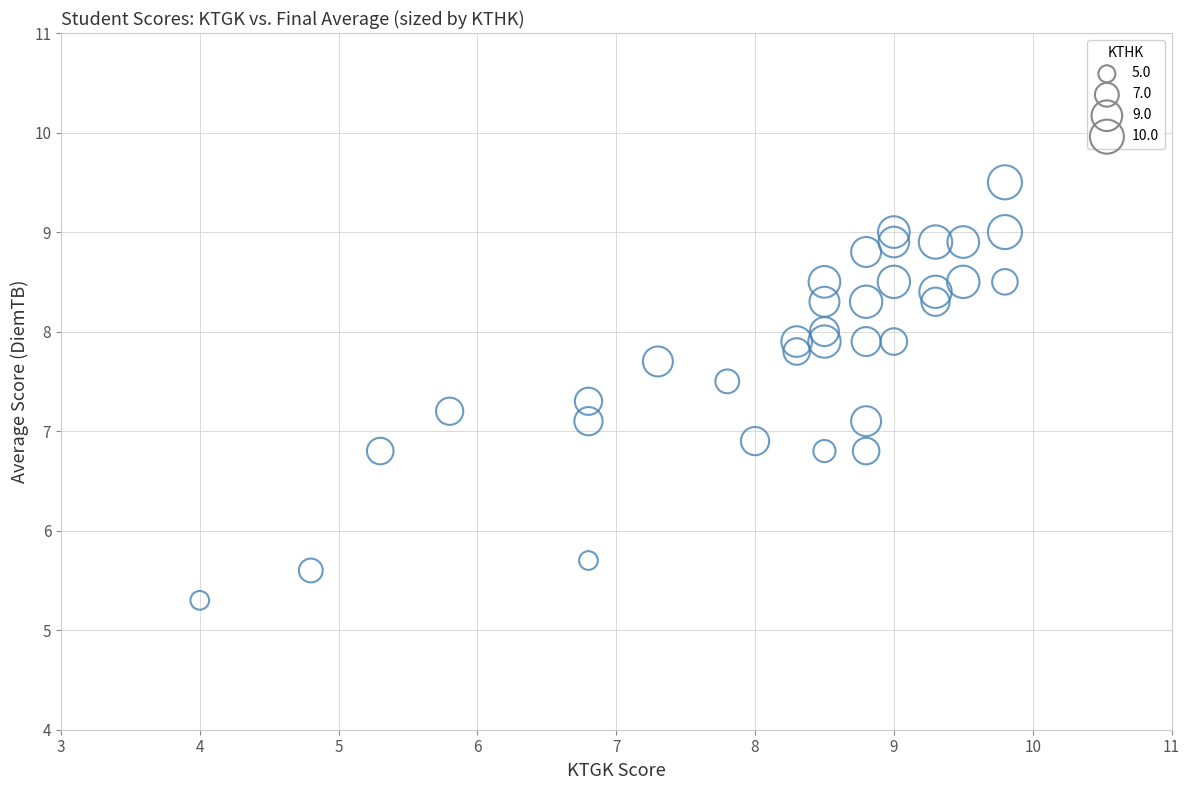

What is the range of Y values (max minus min)?

4.2